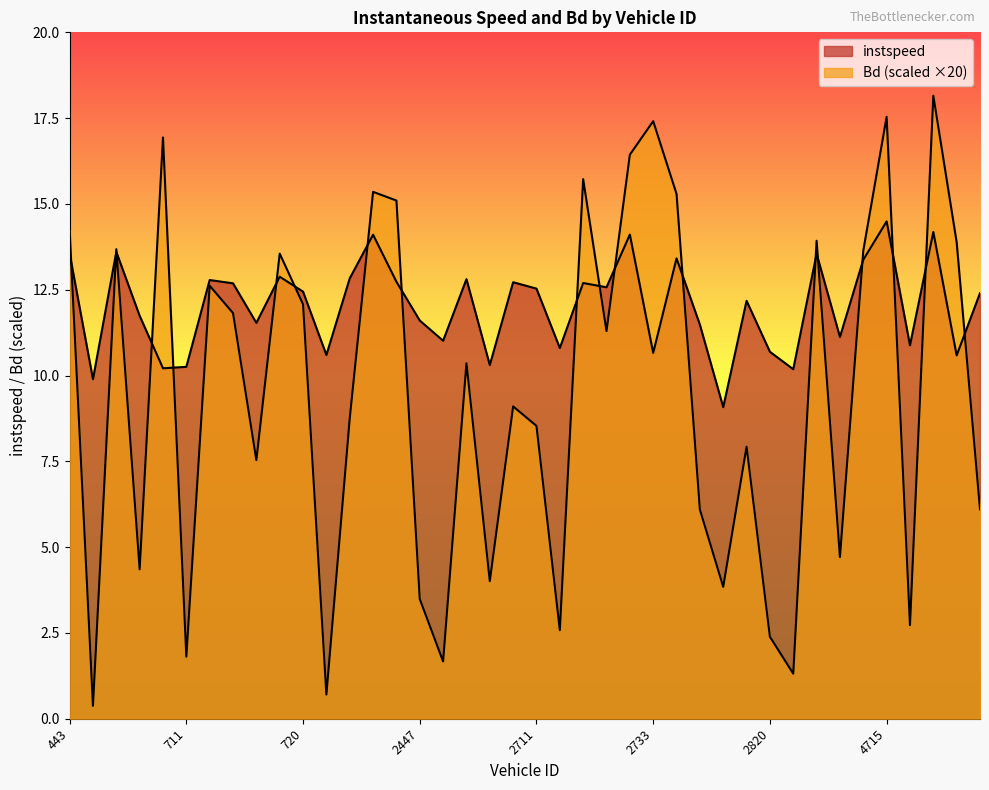

Reading left to right, extract all data points from this chart.

instspeed: 443=13.6	696=9.9	701=13.6	704=11.7	710=10.2	711=10.3	712=12.8	715=12.7	717=11.5	718=12.9	720=12.4	721=10.6	724=12.8	726=14.1	796=12.7	2447=11.6	2450=11.0	2701=12.8	2706=10.3	2710=12.7	2711=12.5	2716=10.8	2717=12.7	2719=12.6	2726=14.1	2733=10.7	2803=13.4	2810=11.5	2815=9.1	2819=12.2	2820=10.7	4455=10.2	4699=13.5	4700=11.1	4714=13.4	4715=14.5	4718=10.9	4720=14.2	4725=10.6	4726=12.4
Bd: 443=14.2	696=0.4	701=13.7	704=4.4	710=16.9	711=1.8	712=12.6	715=11.8	717=7.5	718=13.6	720=12.1	721=0.7	724=8.8	726=15.4	796=15.1	2447=3.5	2450=1.7	2701=10.4	2706=4.0	2710=9.1	2711=8.5	2716=2.6	2717=15.7	2719=11.3	2726=16.4	2733=17.4	2803=15.3	2810=6.1	2815=3.8	2819=7.9	2820=2.4	4455=1.3	4699=13.9	4700=4.7	4714=13.6	4715=17.5	4718=2.7	4720=18.2	4725=13.9	4726=6.1